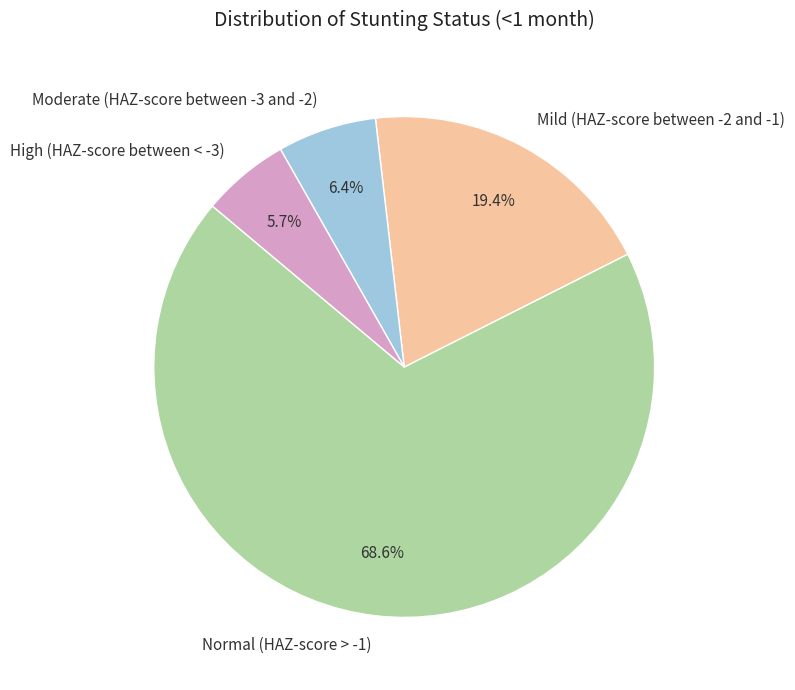

How many segments does this pie chart have?

4